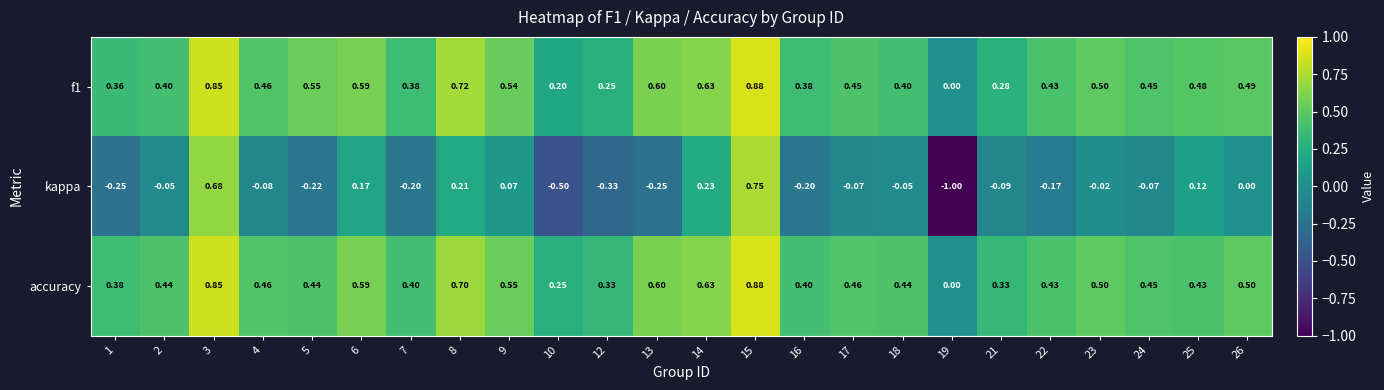

Which series has the largest total across all categories?

accuracy